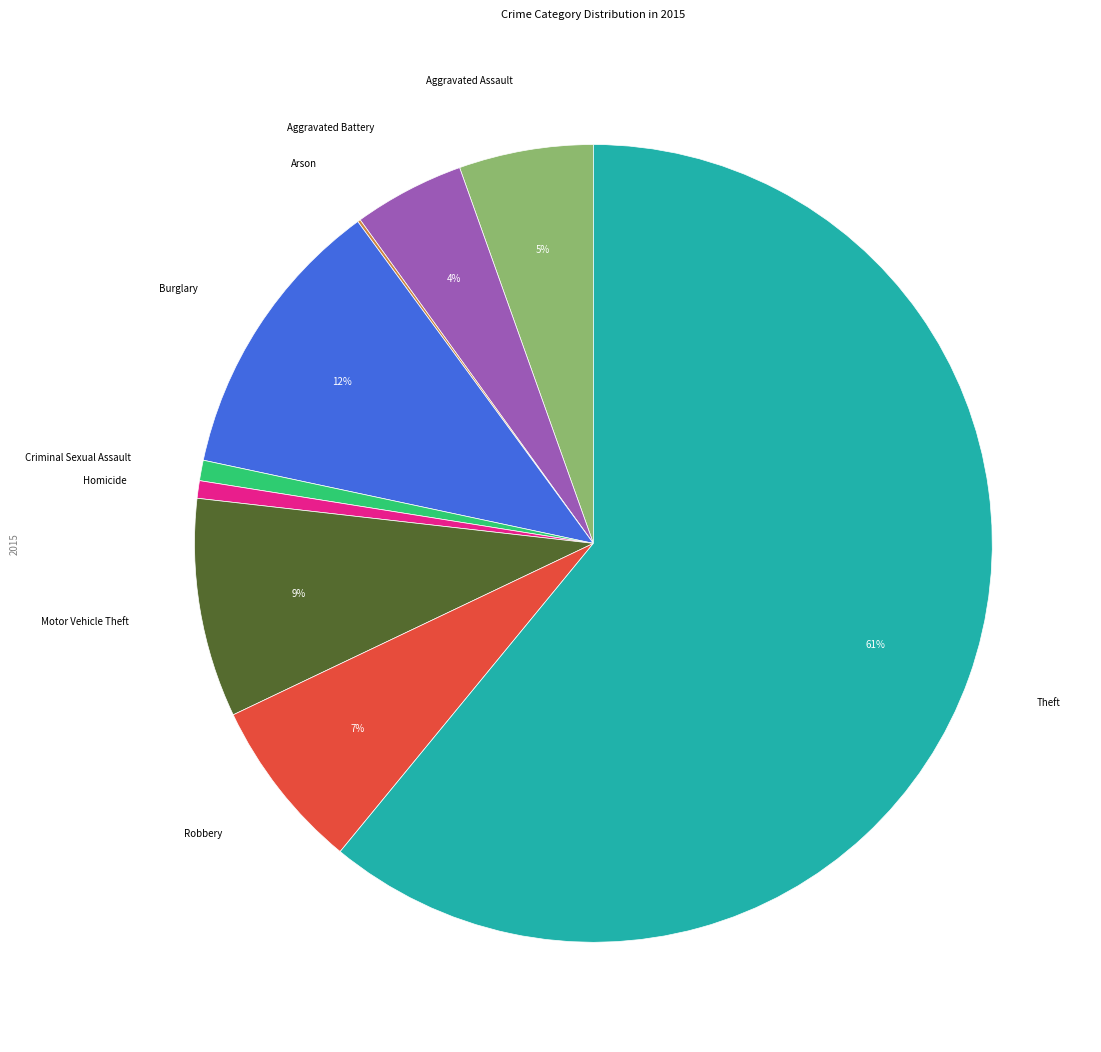

To the nearest percent, what is the difference between the largest and smallest slice percentages?

61%